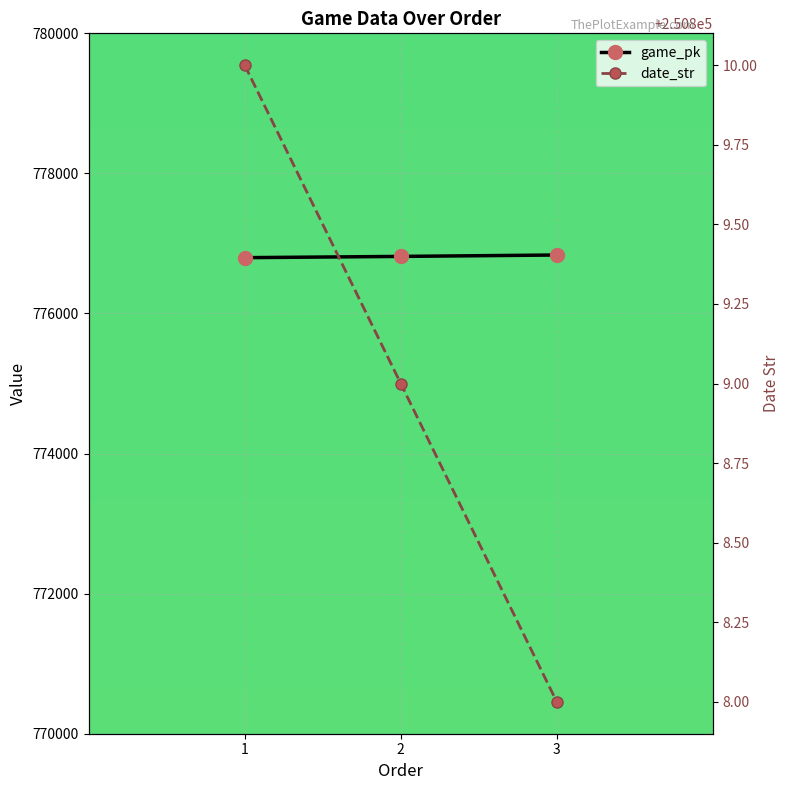

What is the average value of the game_pk series?

776816